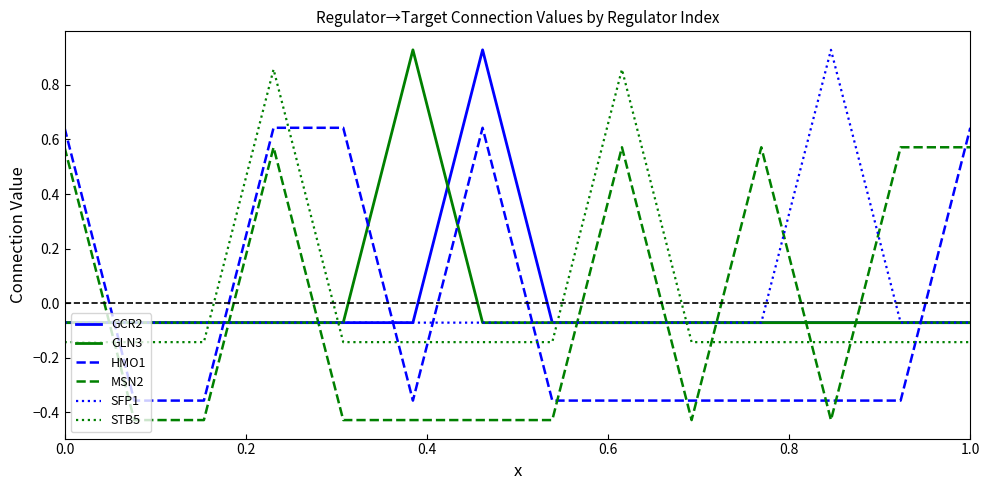

Which series ends up on top after the final intersection of GLN3 and MSN2?

MSN2